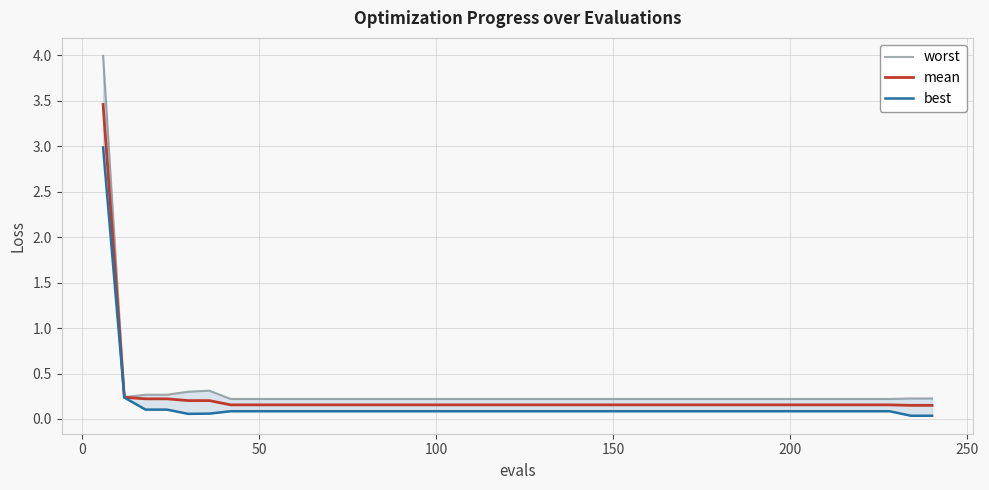

What is the value of the best point at the 25th from the left?

0.1